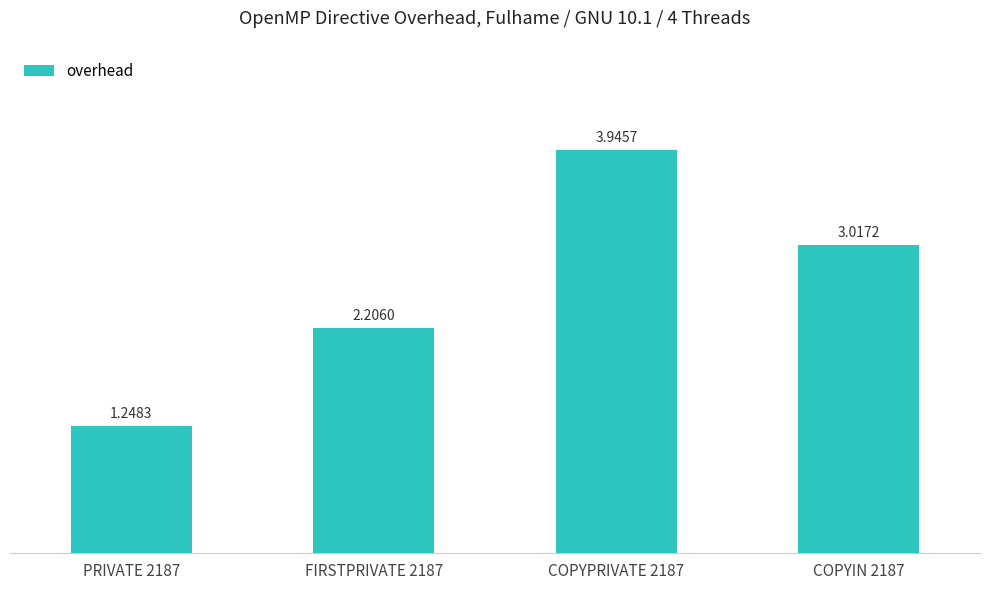

What is the change in value from FIRSTPRIVATE 2187 to COPYPRIVATE 2187?

+1.7